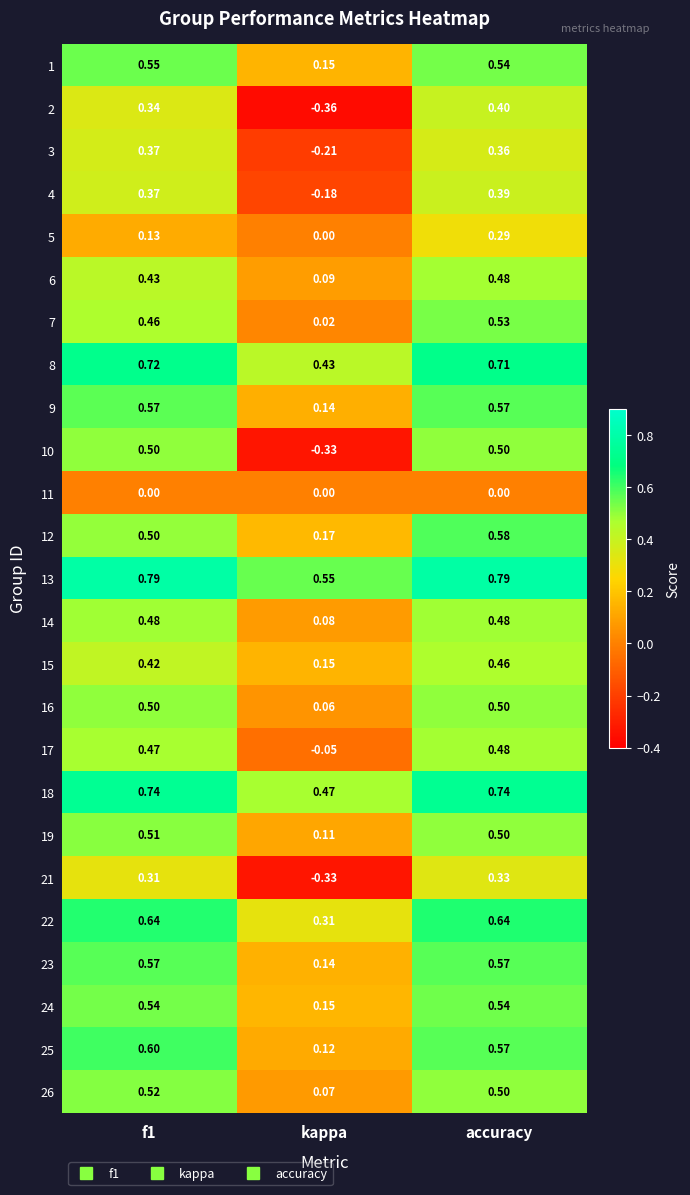

At which category is the sum across all series the highest?

accuracy